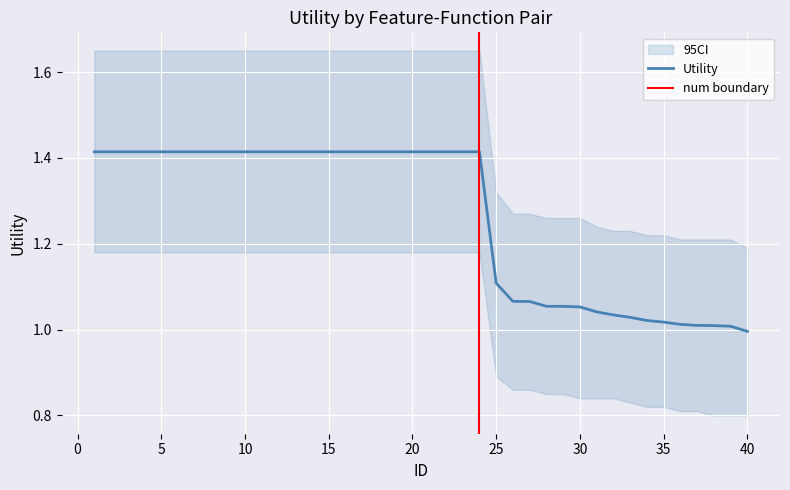

True or false: CI_lower has more than 1 interior local peaks.

False